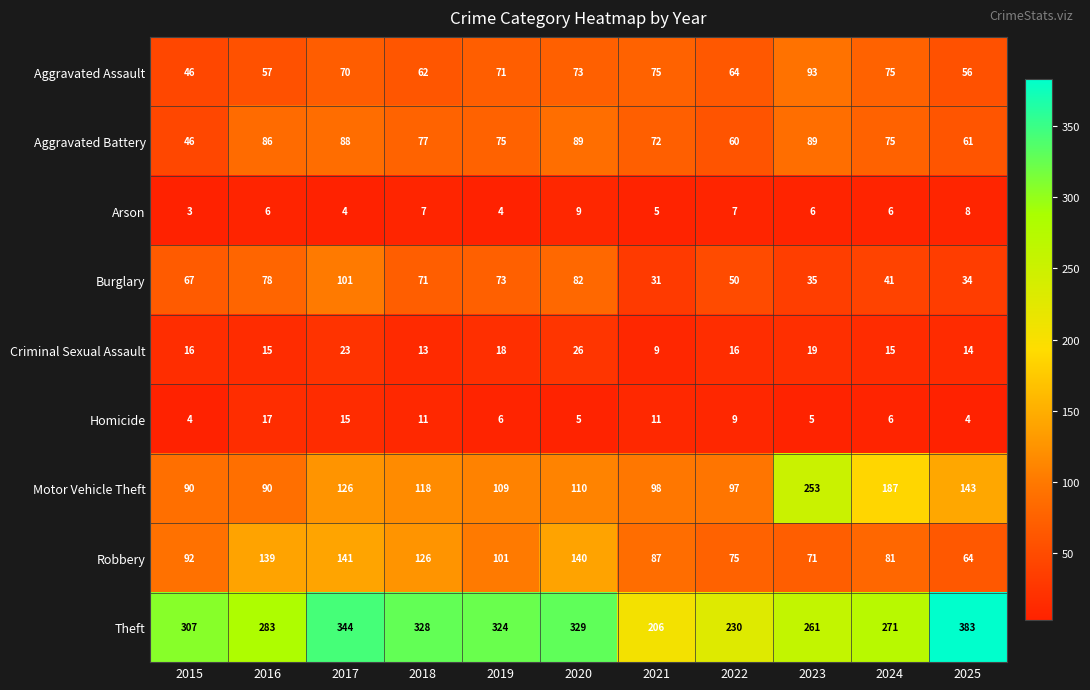

At which category does the chart reach its minimum across all series?

2015